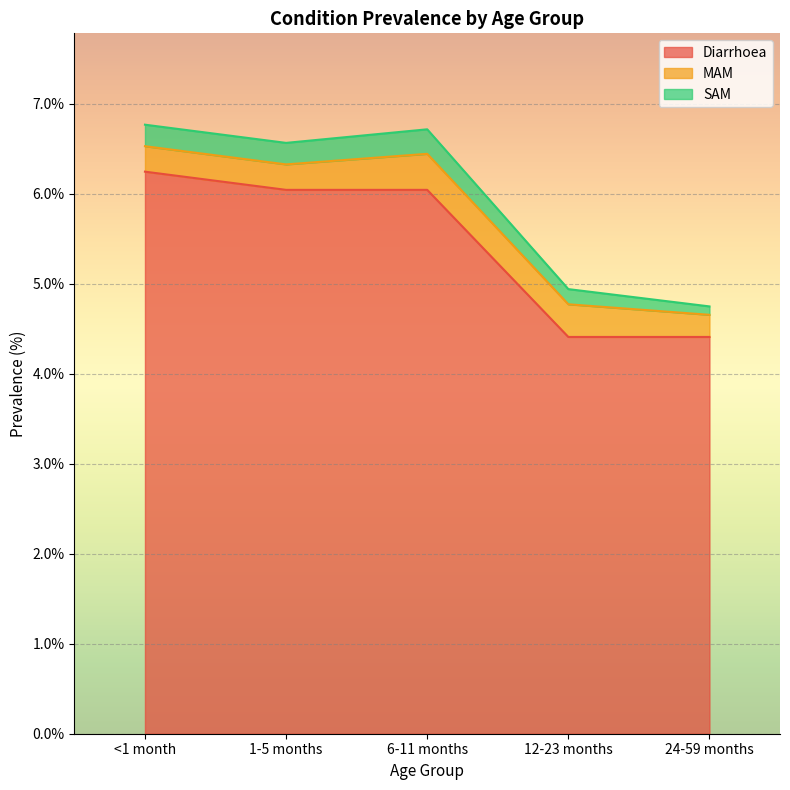

What position from the left is <1 month?

1